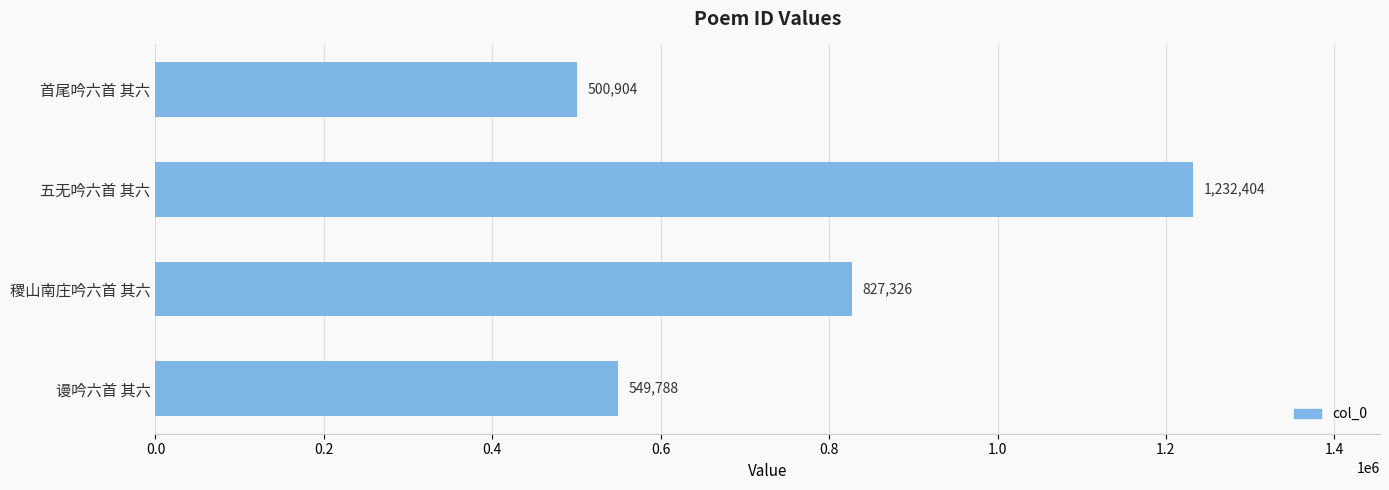

What is the ratio of the value at 首尾吟六首 其六 to the value at 谩吟六首 其六?

0.9